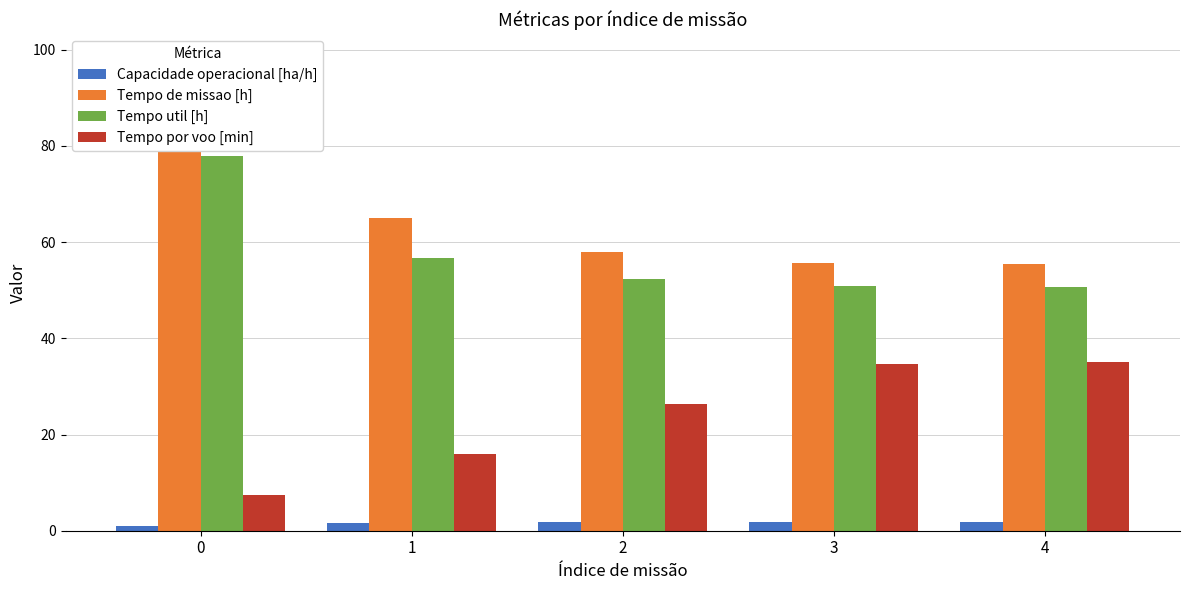

At how many categories does at least one series exceed 66?

1